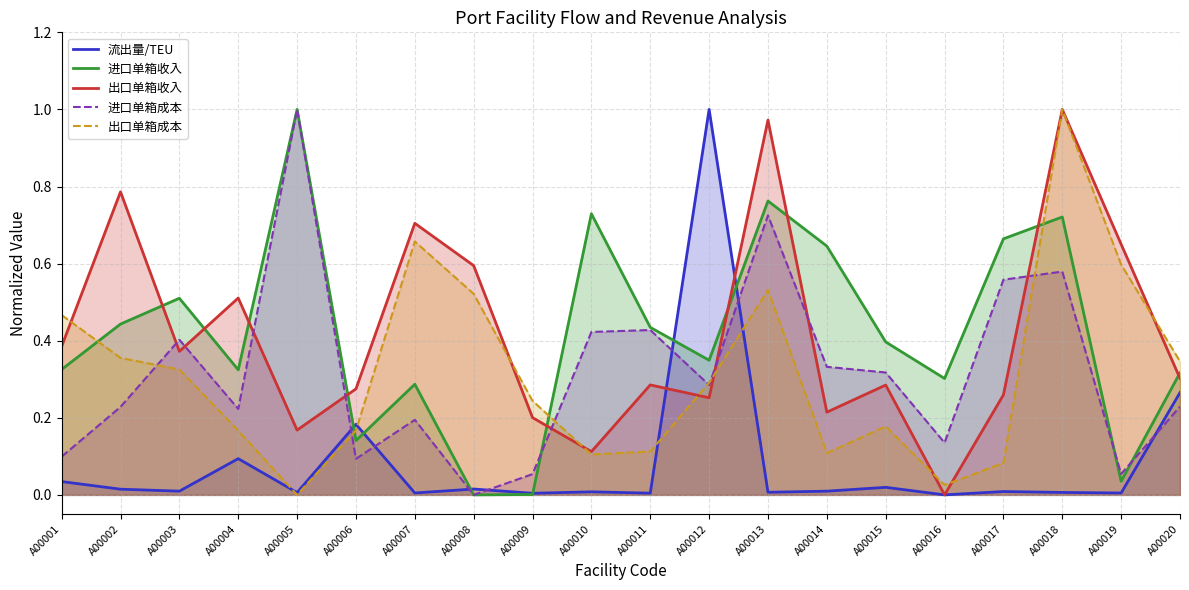

Which series has the widest spread of values?

流出量/TEU